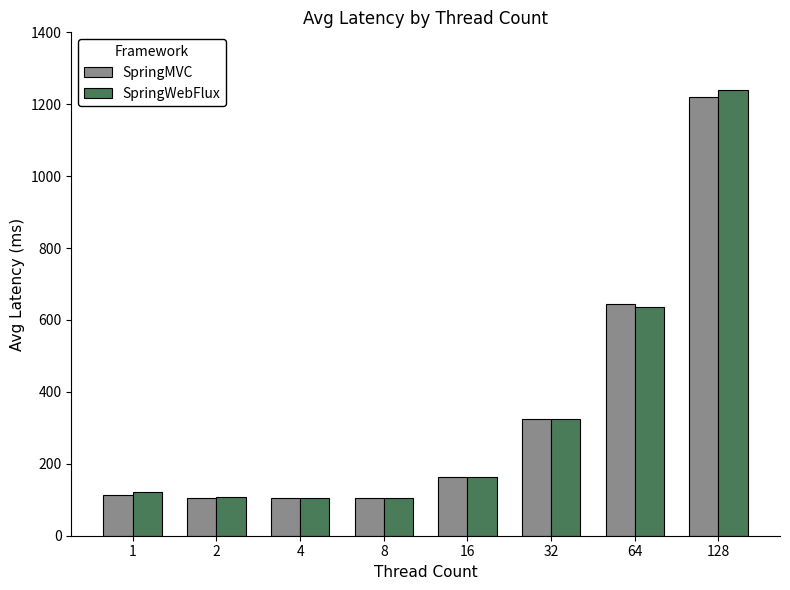

Between 4 and 16, which series saw the biggest shift?

SpringWebFlux